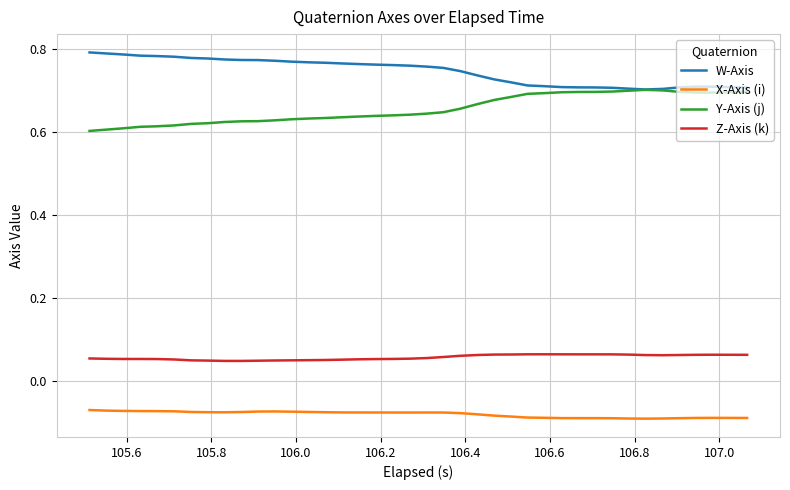

True or false: Y-Axis (j) and Z-Axis (k) intersect in this chart.

False